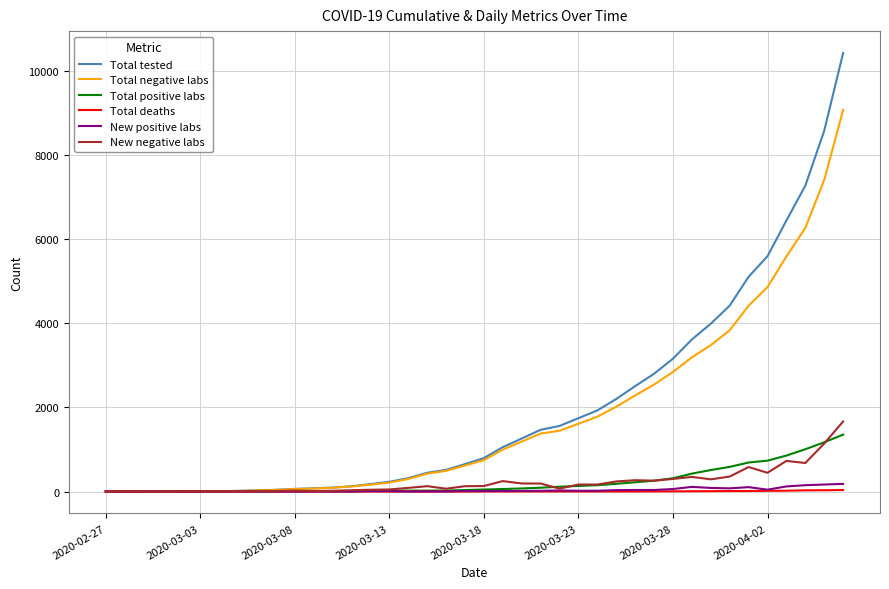

Which series has the widest spread of values?

Total tested